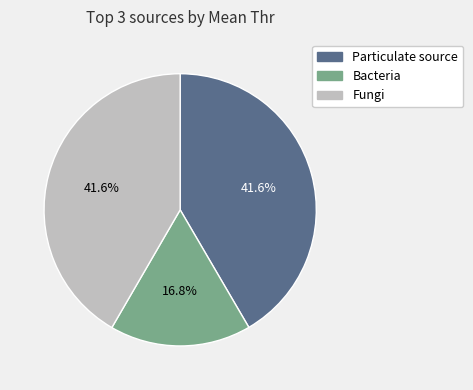

Does any single category account for the majority?

No